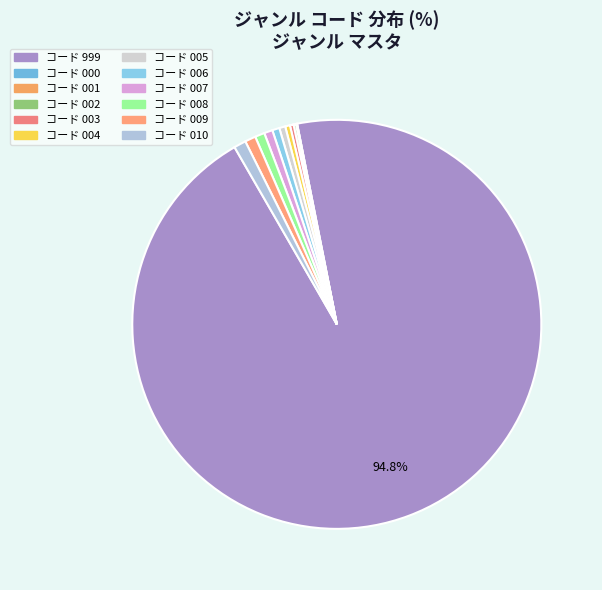

Count the number of slices in the pie.

12